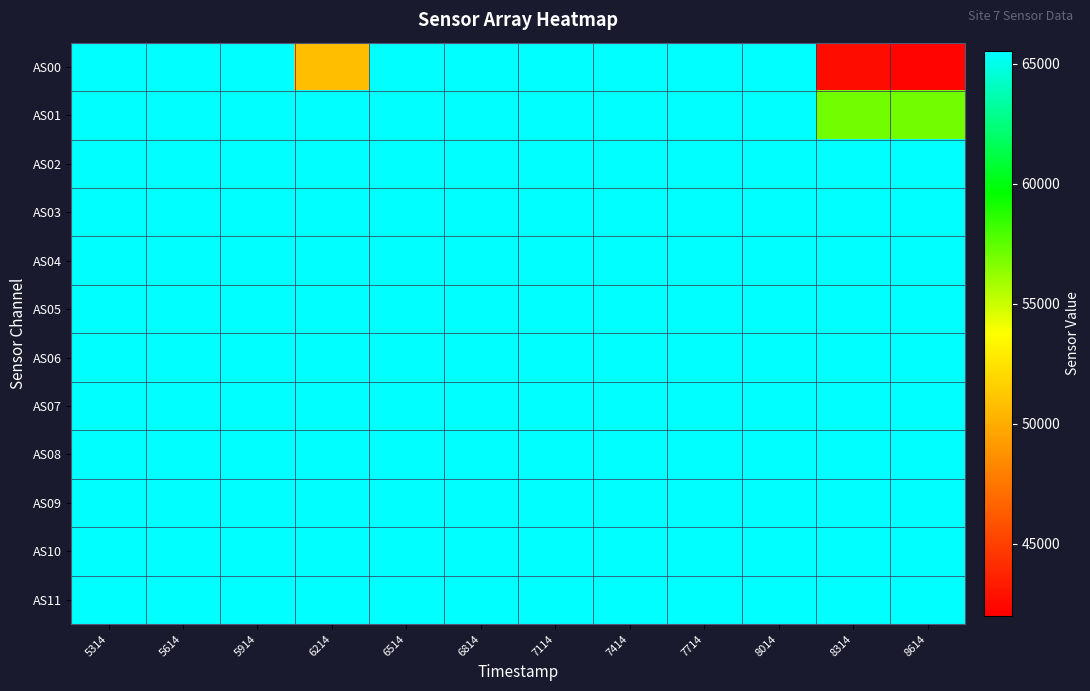

Reading left to right, list all the values displayed in this chart.

AS00: 5314=65535	5614=65535	5914=65535	6214=50803	6514=65535	6814=65535	7114=65535	7414=65535	7714=65535	8014=65535	8314=42573	8614=42194
AS01: 5314=65535	5614=65535	5914=65535	6214=65535	6514=65535	6814=65535	7114=65535	7414=65535	7714=65535	8014=65535	8314=57067	8614=57063
AS02: 5314=65535	5614=65535	5914=65535	6214=65535	6514=65535	6814=65535	7114=65535	7414=65535	7714=65535	8014=65535	8314=65535	8614=65535
AS03: 5314=65535	5614=65535	5914=65535	6214=65535	6514=65535	6814=65535	7114=65535	7414=65535	7714=65535	8014=65535	8314=65535	8614=65535
AS04: 5314=65535	5614=65535	5914=65535	6214=65535	6514=65535	6814=65535	7114=65535	7414=65535	7714=65535	8014=65535	8314=65535	8614=65535
AS05: 5314=65535	5614=65535	5914=65535	6214=65535	6514=65535	6814=65535	7114=65535	7414=65535	7714=65535	8014=65535	8314=65535	8614=65535
AS06: 5314=65535	5614=65535	5914=65535	6214=65535	6514=65535	6814=65535	7114=65535	7414=65535	7714=65535	8014=65535	8314=65535	8614=65535
AS07: 5314=65535	5614=65535	5914=65535	6214=65535	6514=65535	6814=65535	7114=65535	7414=65535	7714=65535	8014=65535	8314=65535	8614=65535
AS08: 5314=65535	5614=65535	5914=65535	6214=65535	6514=65535	6814=65535	7114=65535	7414=65535	7714=65535	8014=65535	8314=65535	8614=65535
AS09: 5314=65535	5614=65535	5914=65535	6214=65535	6514=65535	6814=65535	7114=65535	7414=65535	7714=65535	8014=65535	8314=65535	8614=65535
AS10: 5314=65535	5614=65535	5914=65535	6214=65535	6514=65535	6814=65535	7114=65535	7414=65535	7714=65535	8014=65535	8314=65535	8614=65535
AS11: 5314=65535	5614=65535	5914=65535	6214=65535	6514=65535	6814=65535	7114=65535	7414=65535	7714=65535	8014=65535	8314=65535	8614=65535